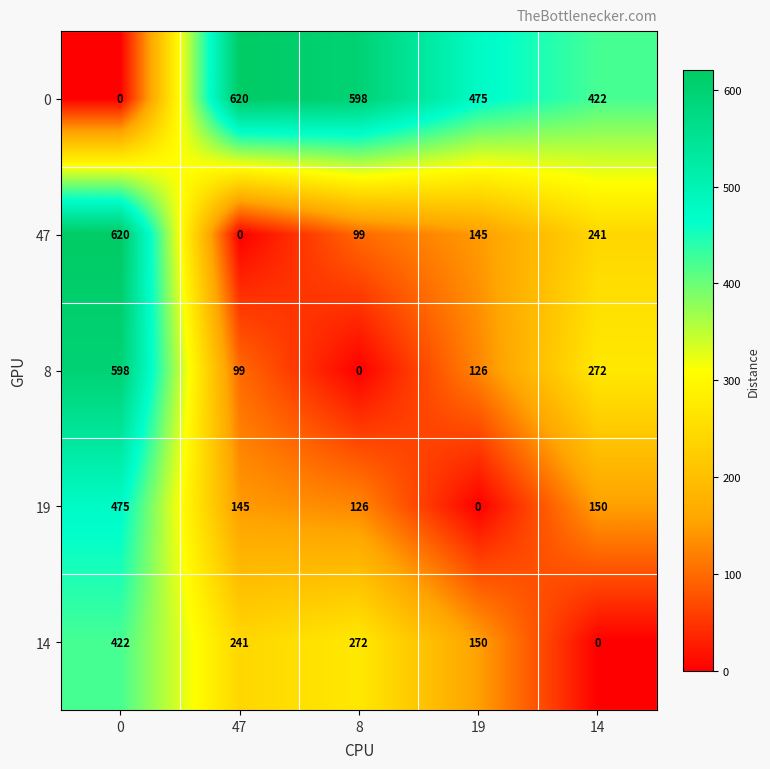

Rank the series at 19 from lowest to highest value.

19, 8, 47, 14, 0